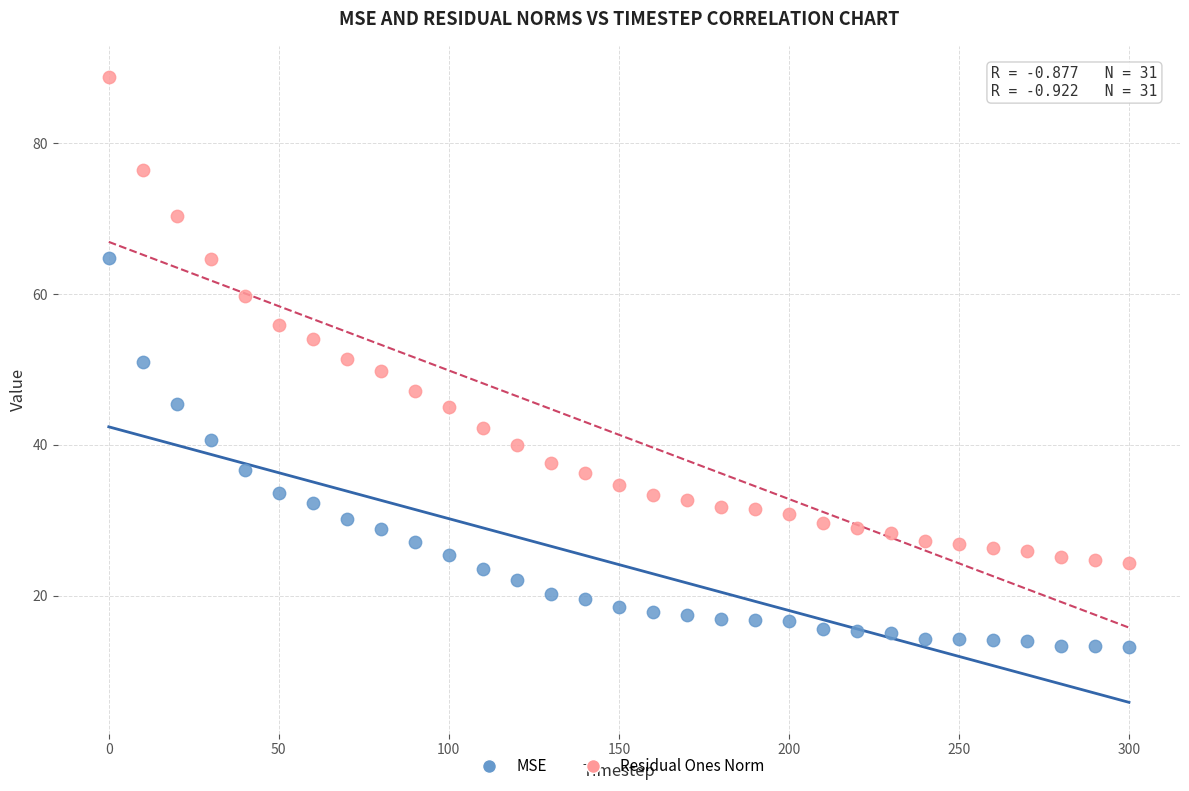

Which series has the widest spread of Y values?

Residual Ones Norm